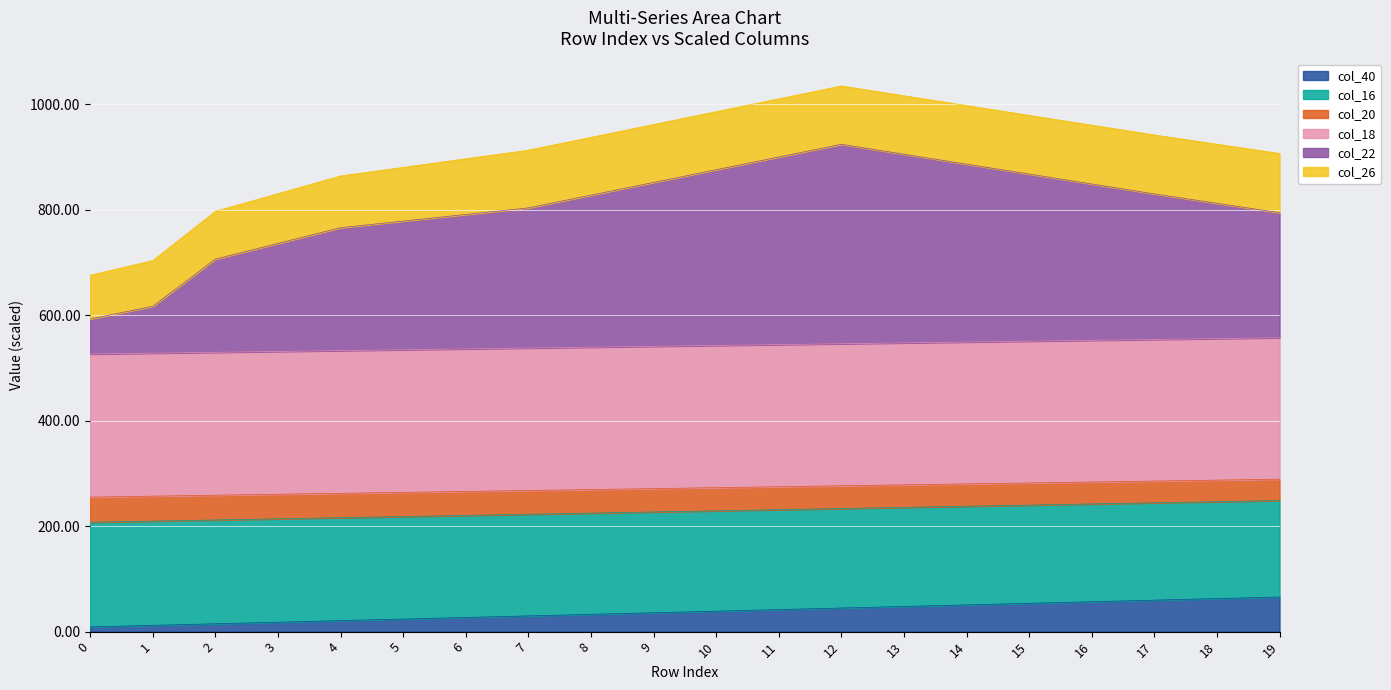

Does the chart display data point markers on the line(s)?

No